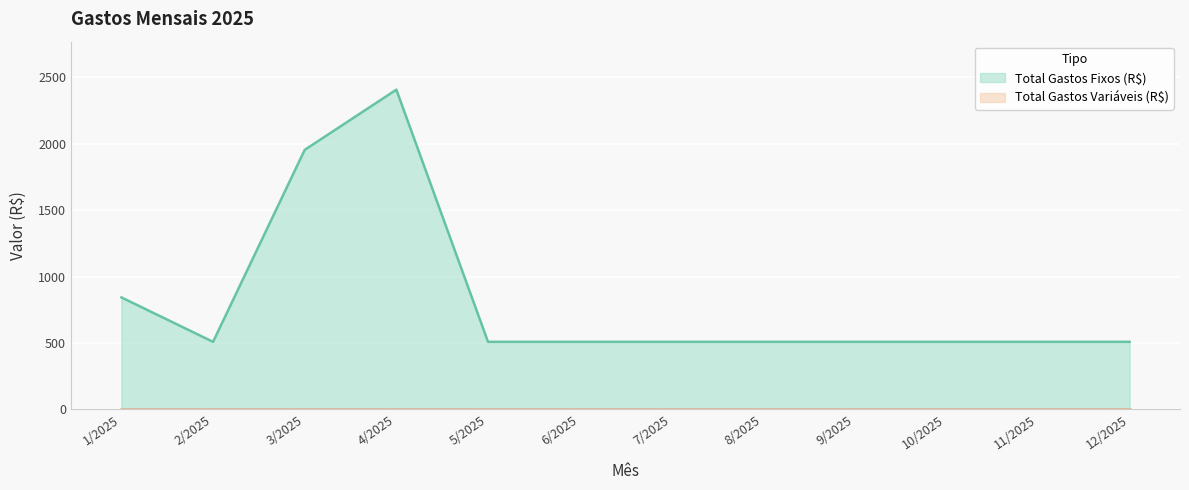

What is the average value?

815.2